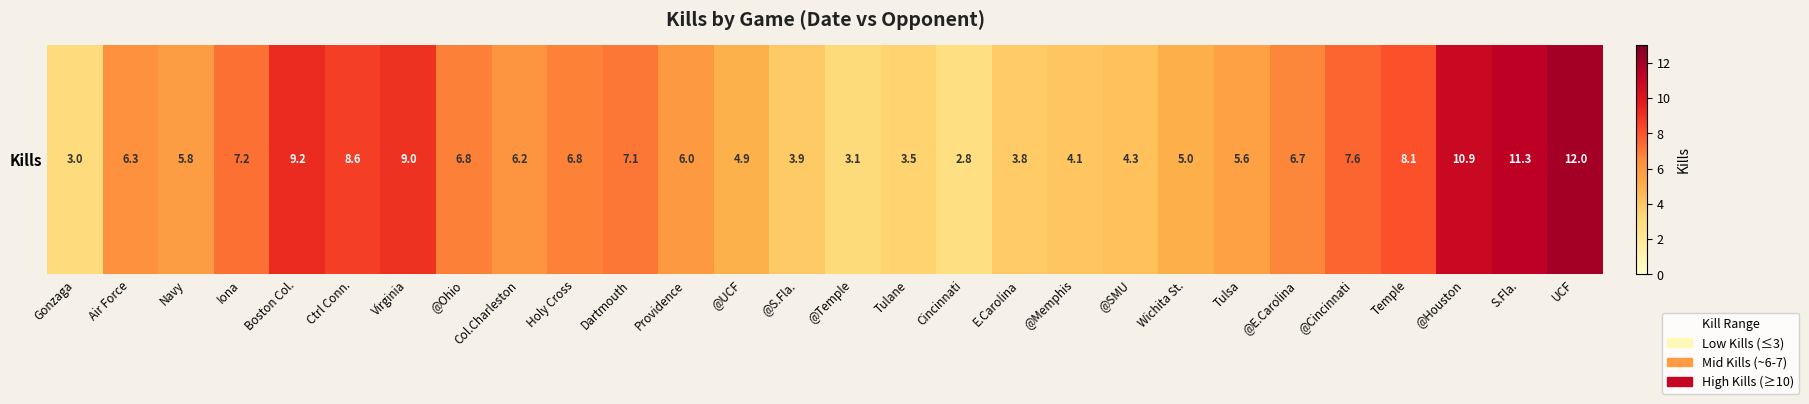

Read the value at Temple.

8.1